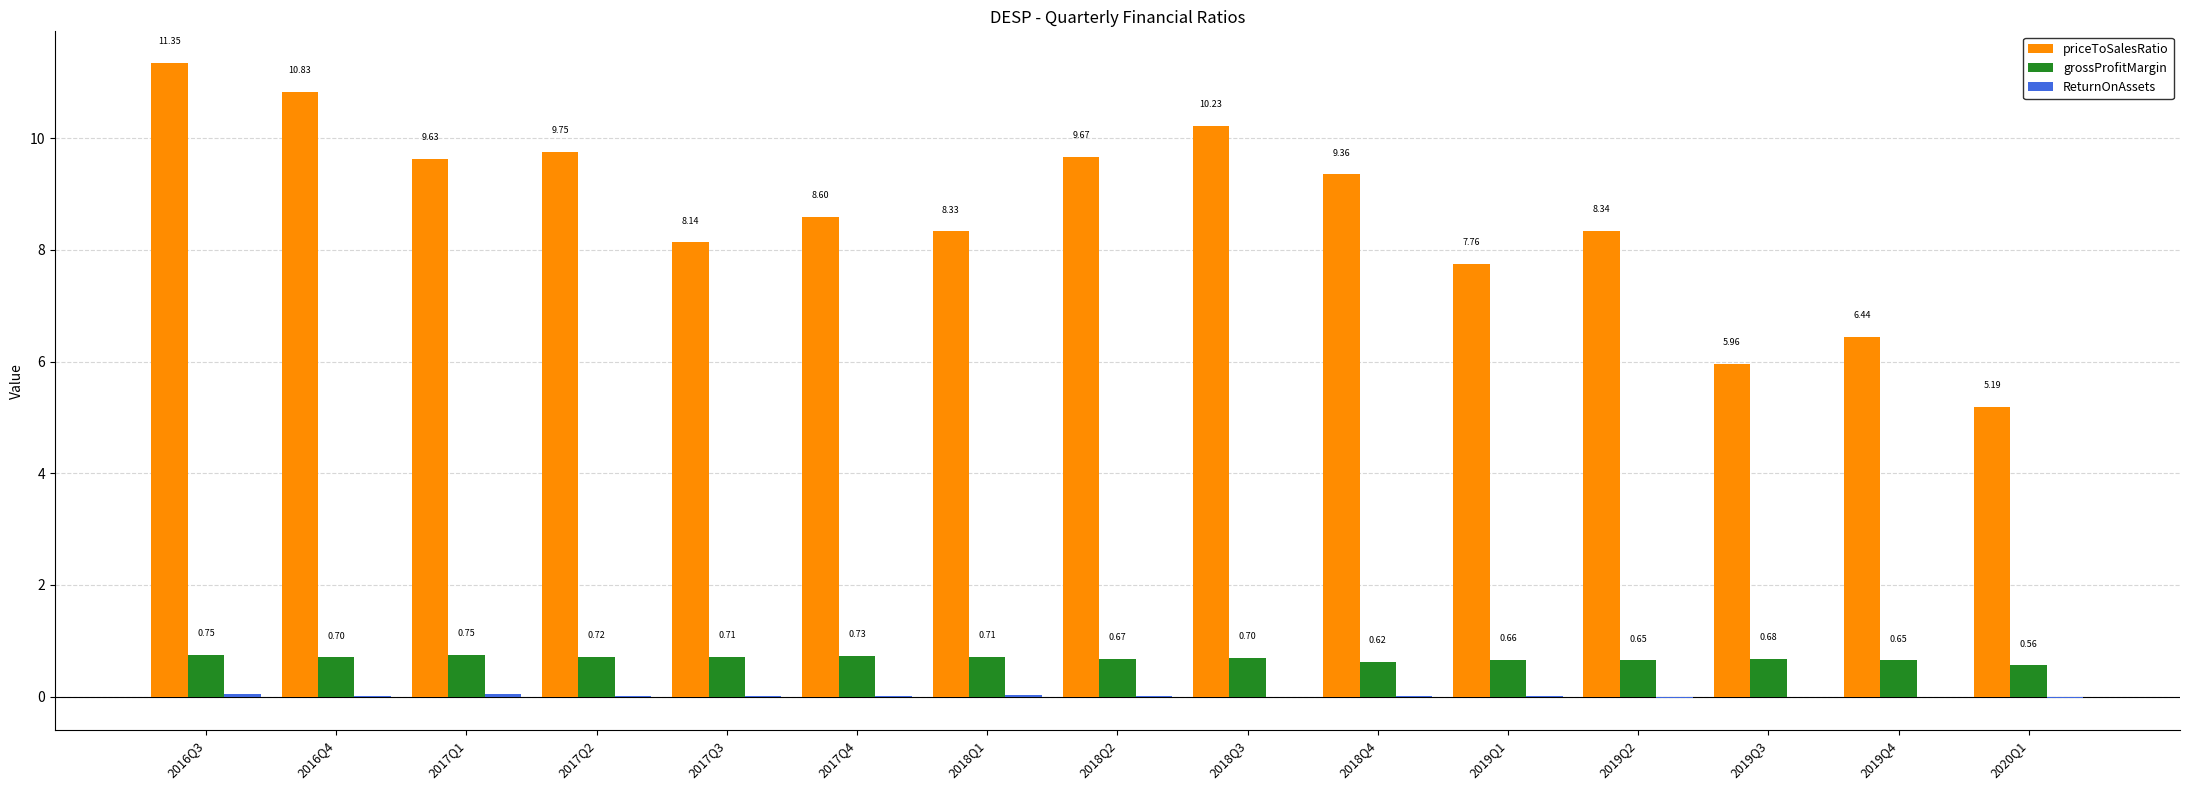

Does the chart contain stacked bars?

No